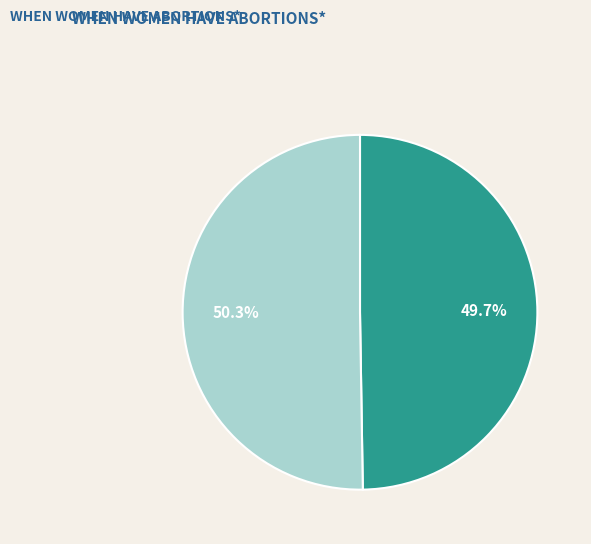

To the nearest percent, what is the average slice percentage?

50%